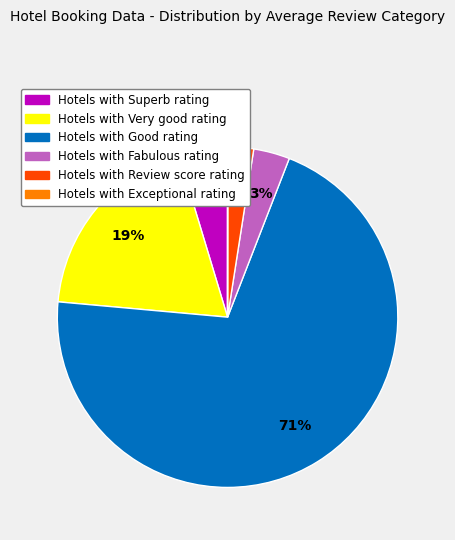

Is there any slice that represents more than half of the pie?

Yes